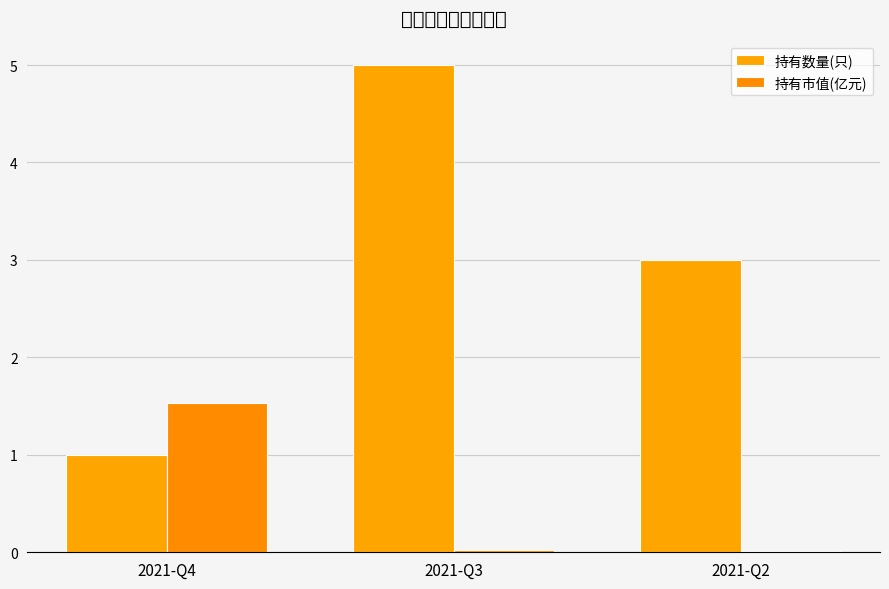

What is the value of the 持有数量(只) bar at the 2nd from the left?

5.0